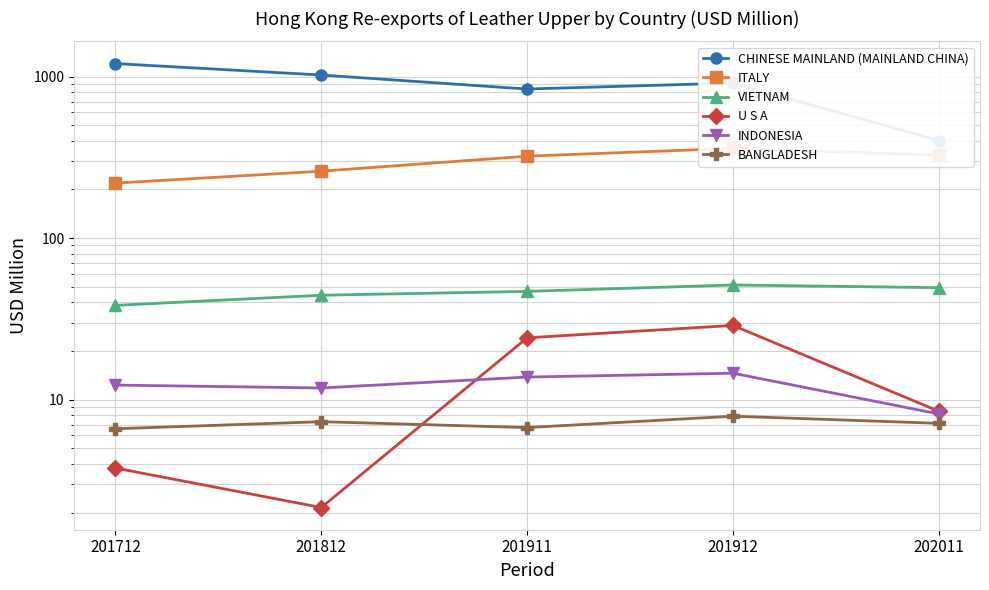

Which series has the widest spread of values?

CHINESE MAINLAND (MAINLAND CHINA)